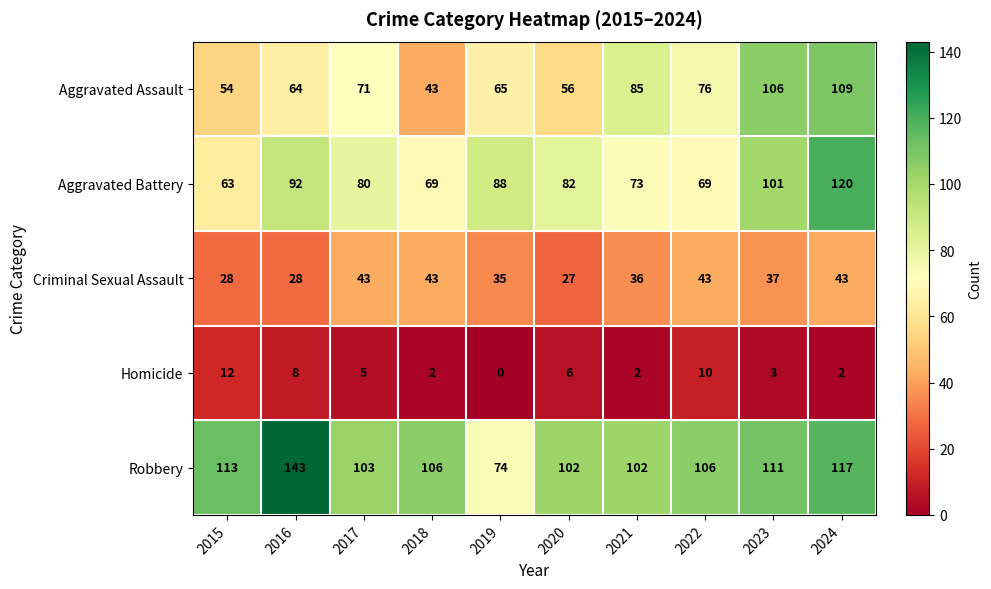

What value does the Aggravated Assault series have at 2015?

54